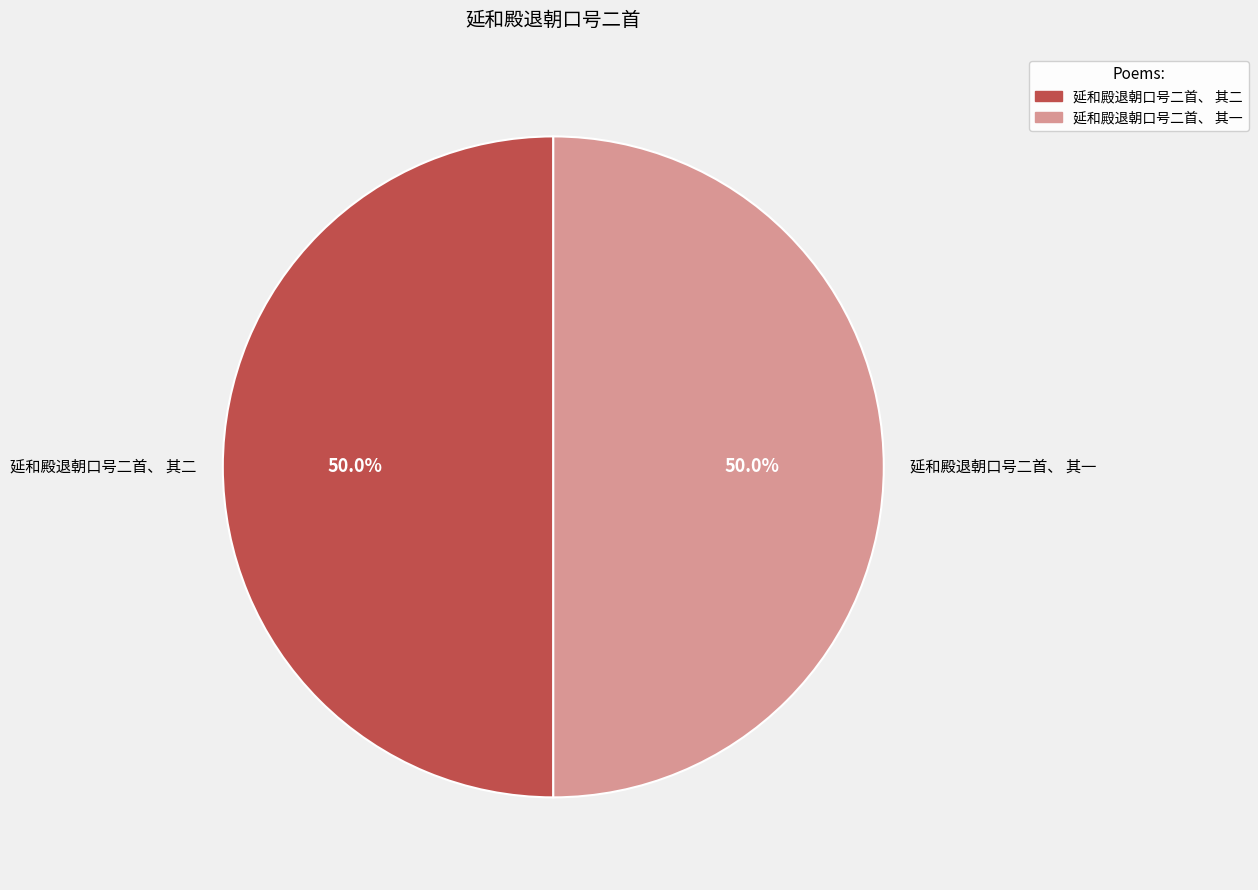

What is the total percentage of 延和殿退朝口号二首、 其一 and 延和殿退朝口号二首、 其二?

100.0%